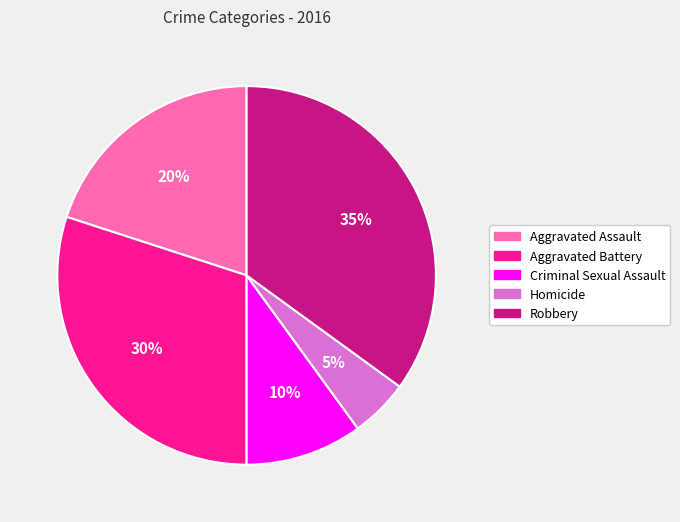

Is there a majority slice in this chart?

No